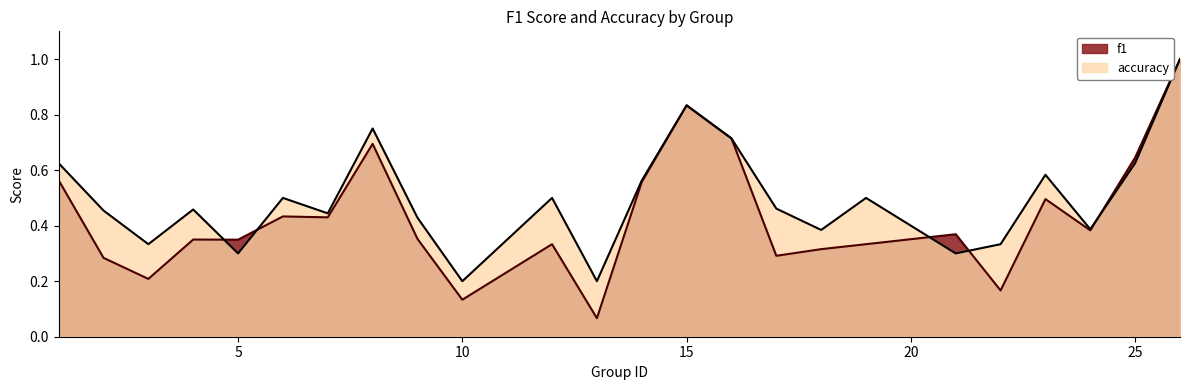

Which series has the largest range (max minus min)?

f1